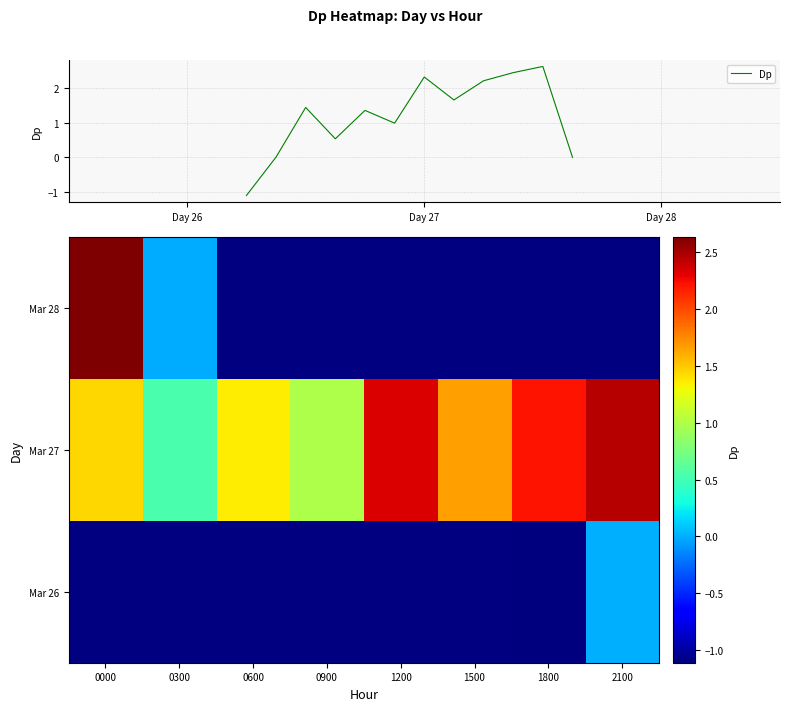

What value does the 26 series have at 18?

-1.1